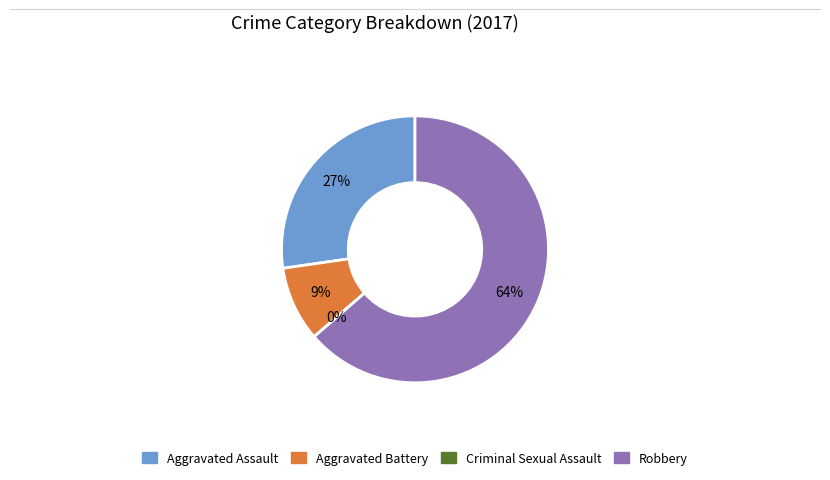

What is the total percentage of Aggravated Battery and Criminal Sexual Assault?

9.1%